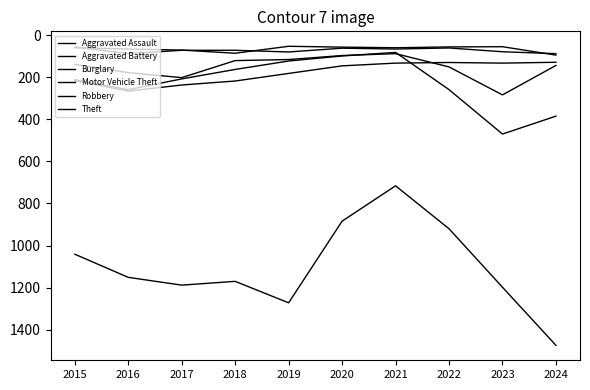

Reading left to right, transcribe all the data shown in this chart.

Aggravated Assault: 56	88	72	72	80	62	66	61	79	88
Aggravated Battery: 60	66	71	86	53	57	60	56	55	95
Burglary: 216	266	237	218	182	146	133	130	133	129
Motor Vehicle Theft: 212	259	208	163	123	99	82	259	470	385
Robbery: 139	178	202	121	116	97	88	151	284	144
Theft: 1041	1151	1188	1170	1272	884	716	920	1198	1474